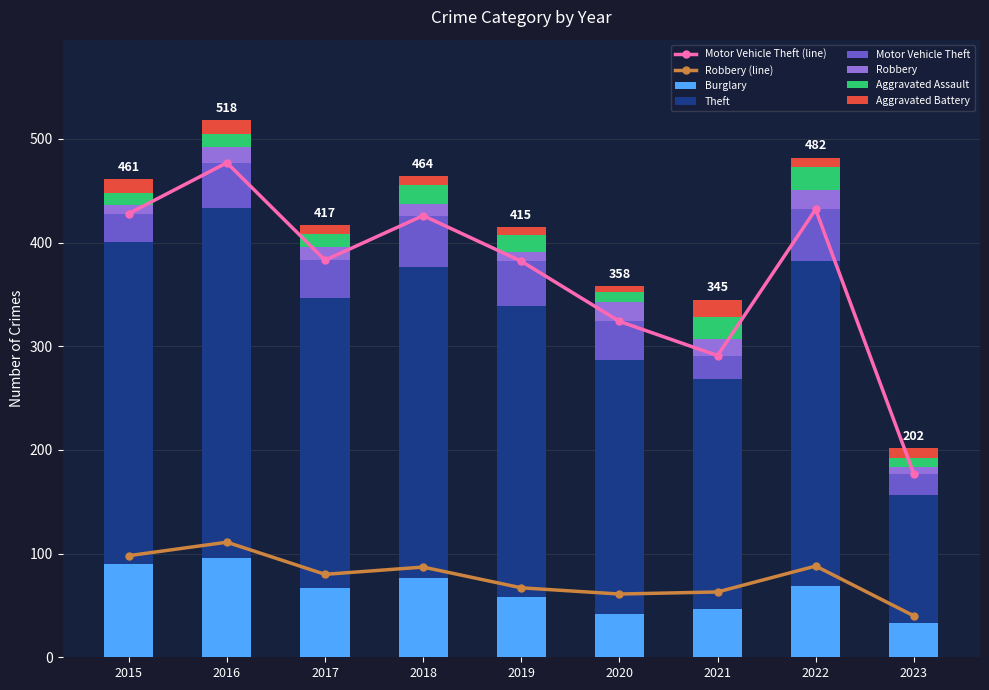

Which series changed the most between 2019 and 2023?

Theft